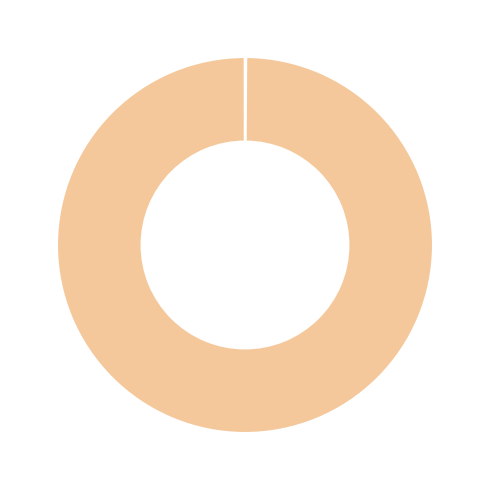

Count the number of slices in the pie.

4